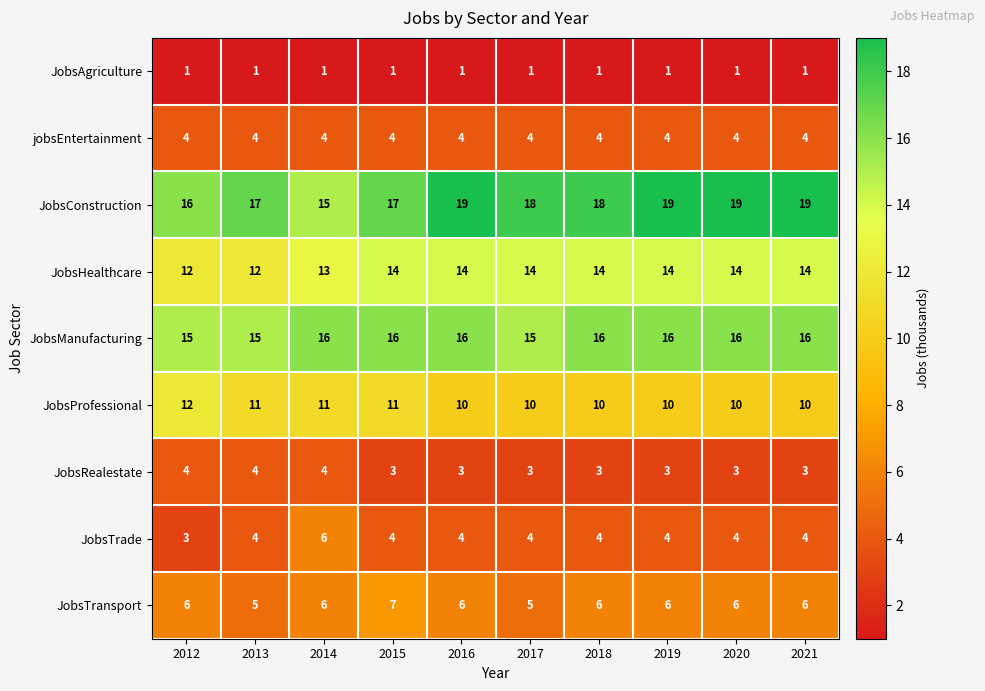

What is the sum of the JobsConstruction values at 2014 and 2021?

34